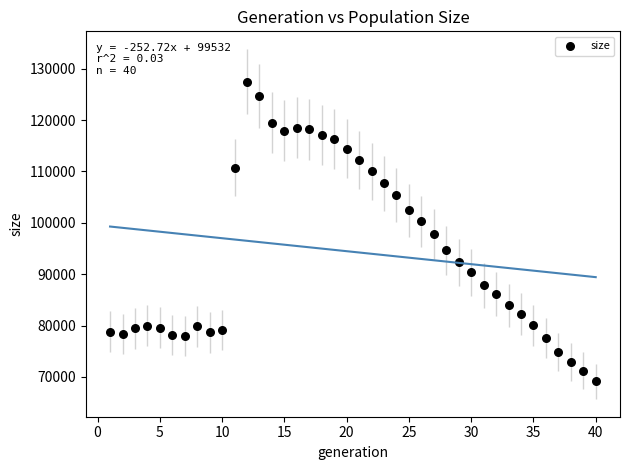

What is the range of Y values (max minus min)?

58396